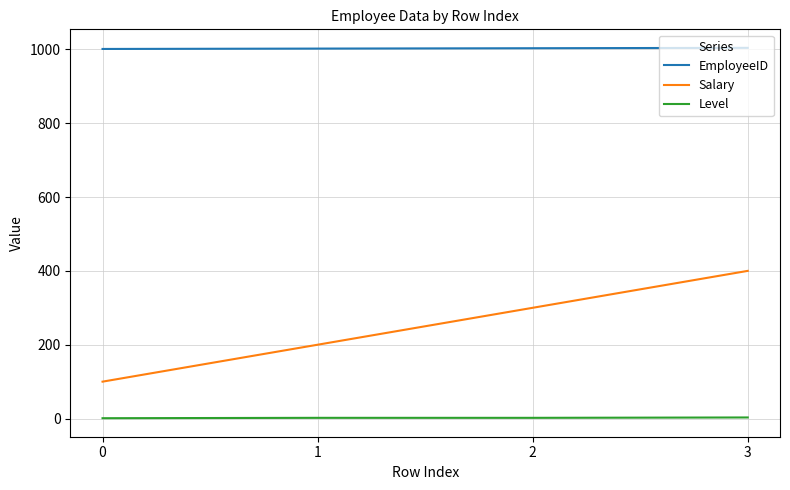

List the series in order of their overall mean, lowest first.

Level, Salary, EmployeeID